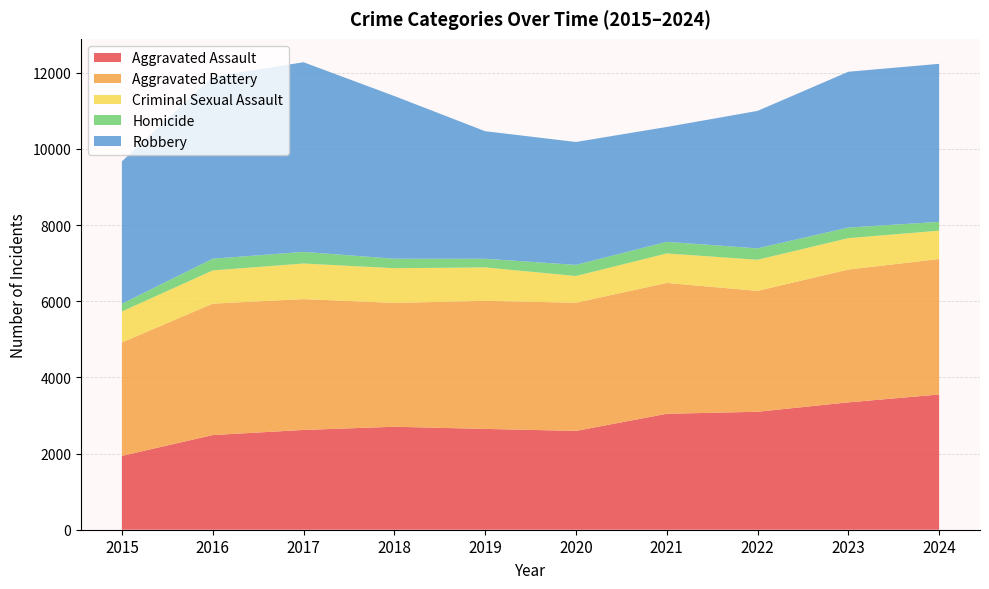

Reading left to right, extract all data points from this chart.

Aggravated Assault: 2015=1939	2016=2485	2017=2620	2018=2703	2019=2647	2020=2594	2021=3044	2022=3097	2023=3344	2024=3550
Aggravated Battery: 2015=2977	2016=3451	2017=3435	2018=3252	2019=3362	2020=3366	2021=3435	2022=3174	2023=3487	2024=3557
Criminal Sexual Assault: 2015=814	2016=871	2017=934	2018=911	2019=877	2020=701	2021=774	2022=816	2023=824	2024=744
Homicide: 2015=202	2016=308	2017=305	2018=249	2019=228	2020=292	2021=306	2022=300	2023=279	2024=232
Robbery: 2015=3739	2016=4780	2017=4980	2018=4272	2019=3349	2020=3227	2021=3015	2022=3609	2023=4090	2024=4149